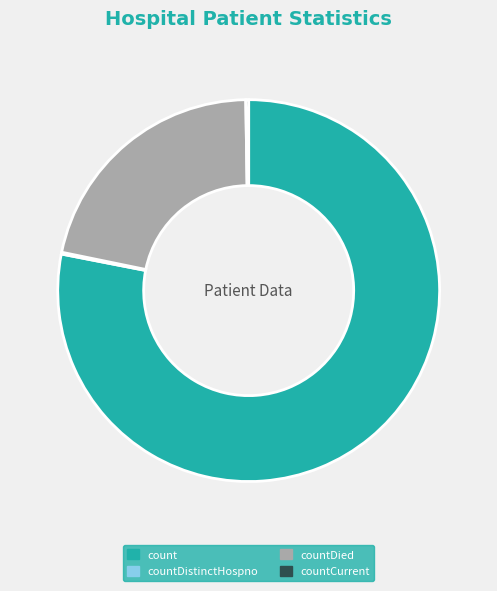

Combined, do countDied and count account for over 50%?

Yes